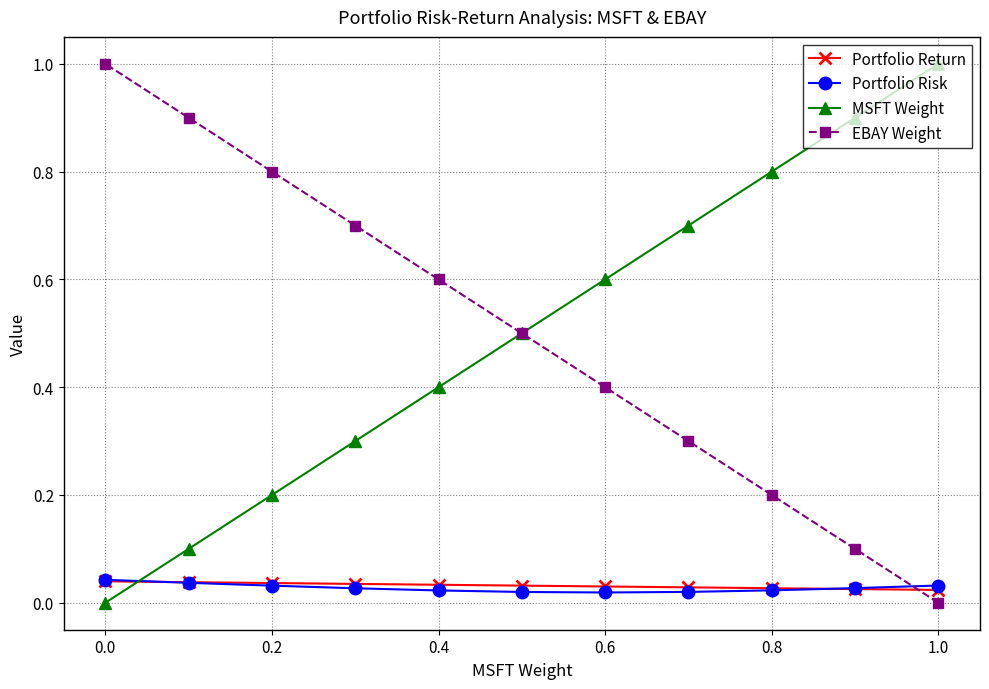

What is the difference between the second highest and minimum values in the EBAY Weight series?

0.9